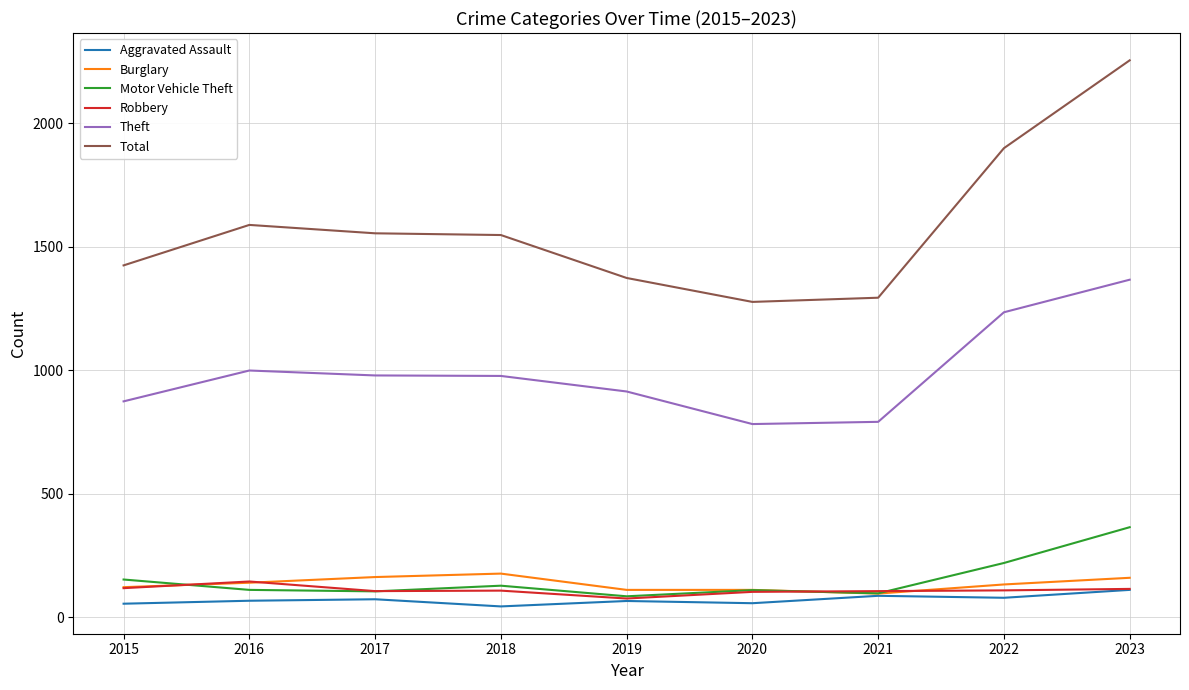

Which category has the lowest value in the Robbery series?

2019